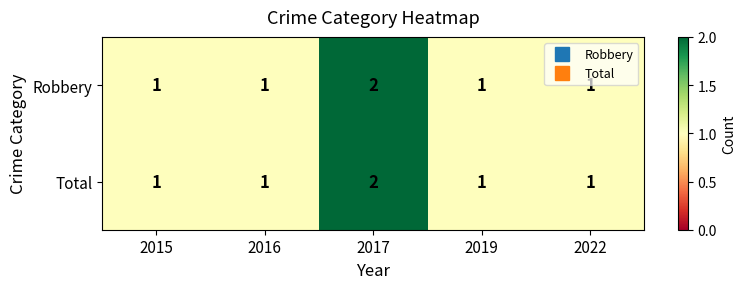

Which category has the highest value in the Robbery series?

2017